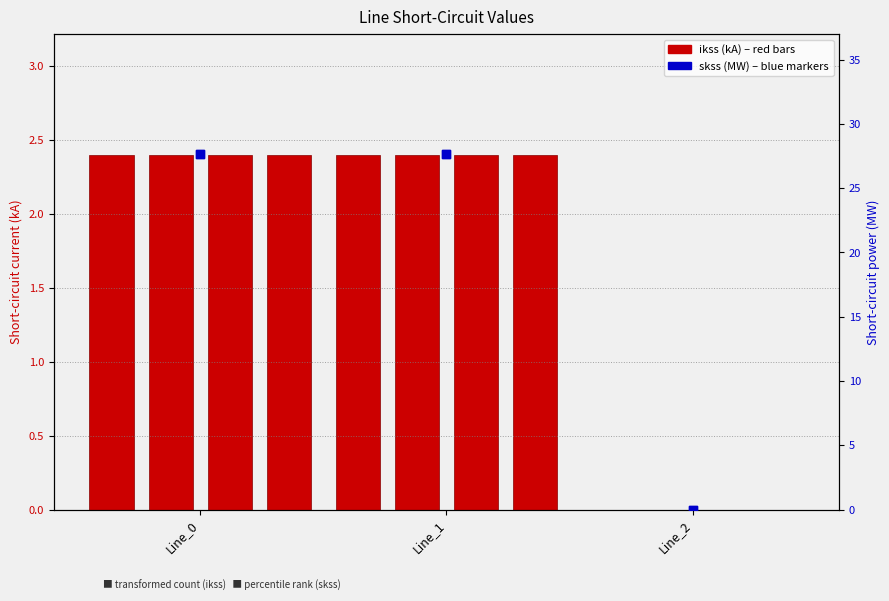

At how many categories does at least one series exceed 1?

2